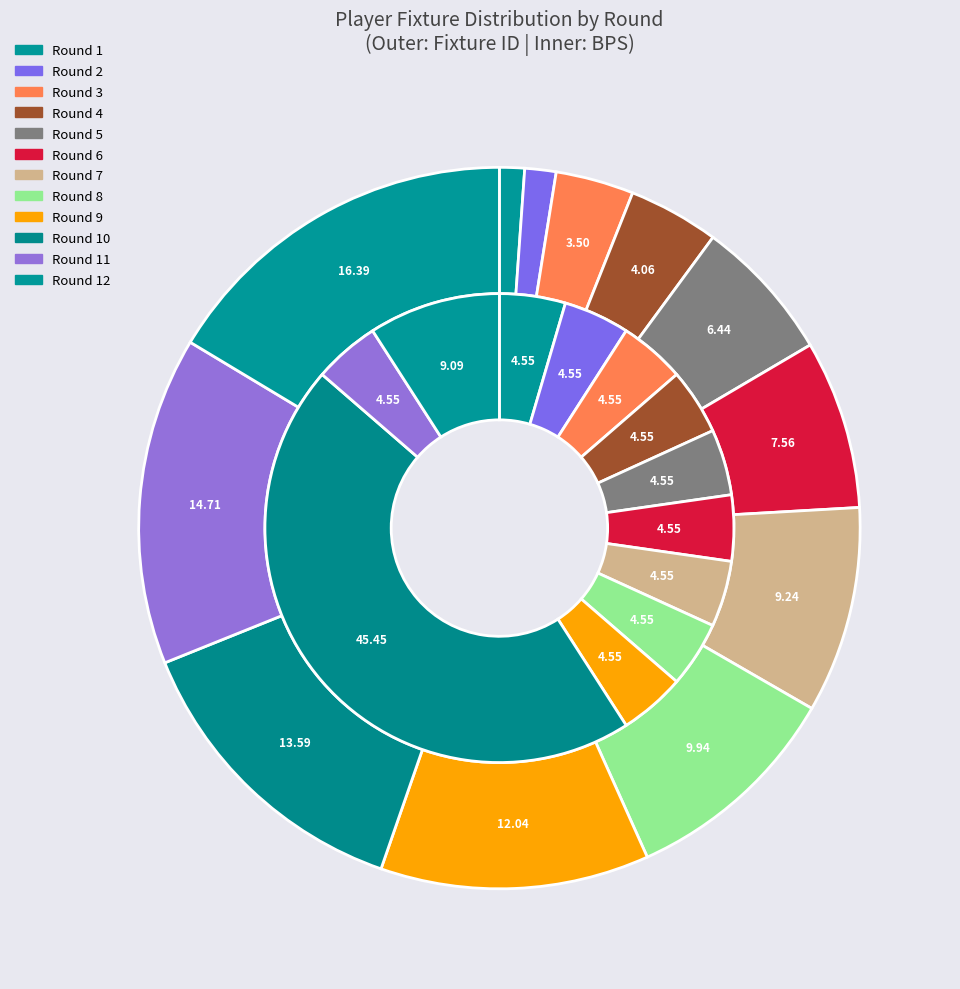

What percentage is the Round 12 slice, to the nearest percent?

16%